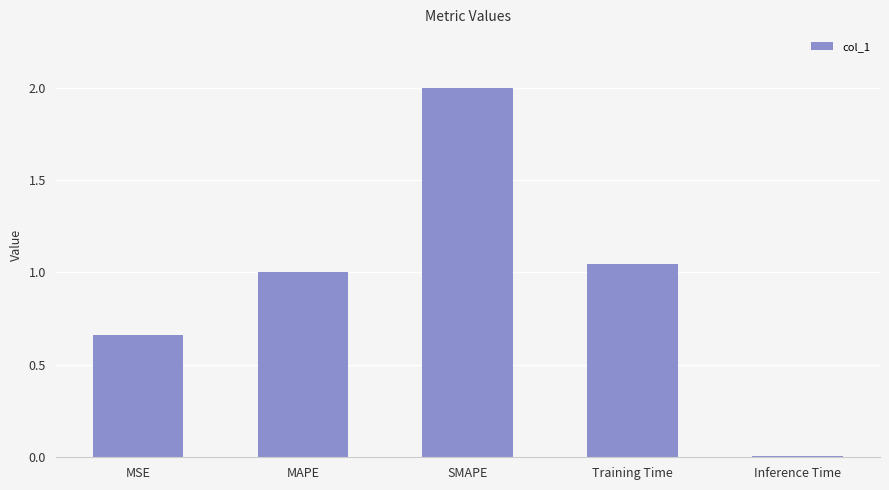

What is the label of the 1st bar from the right?

Inference Time